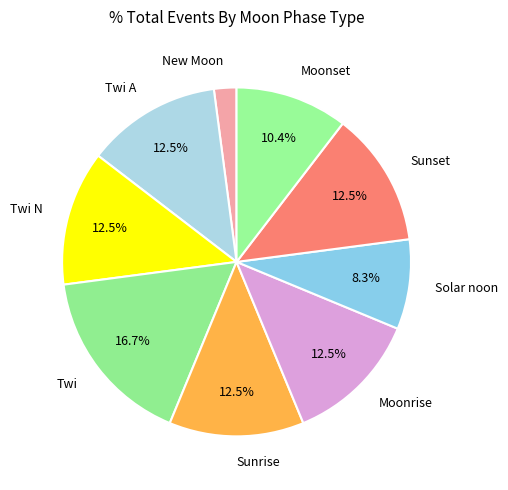

Is New Moon the majority of the pie?

No